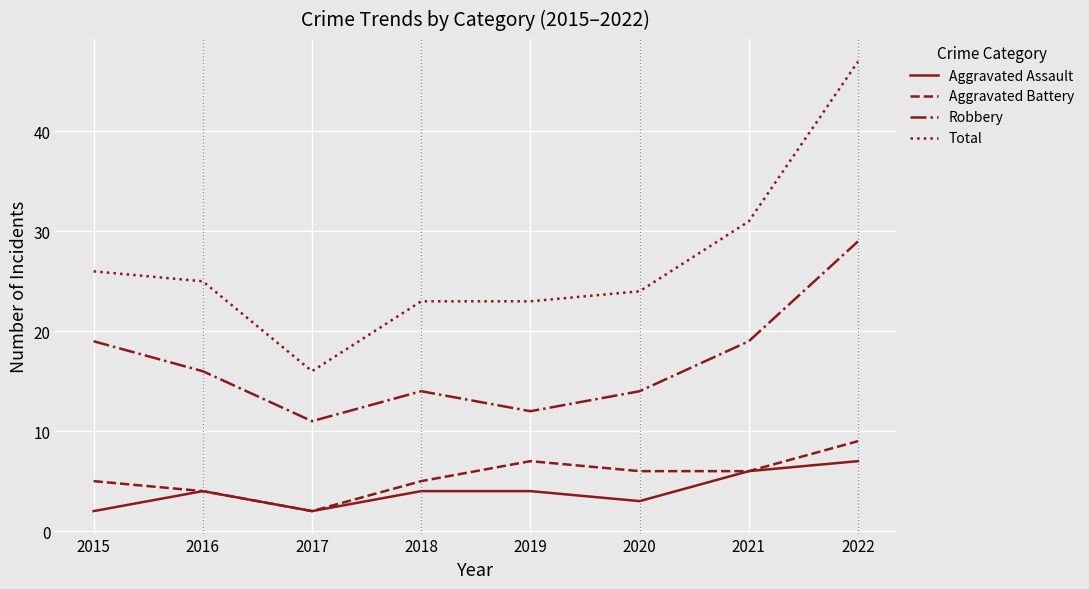

At which label does Total first exceed 25?

2015